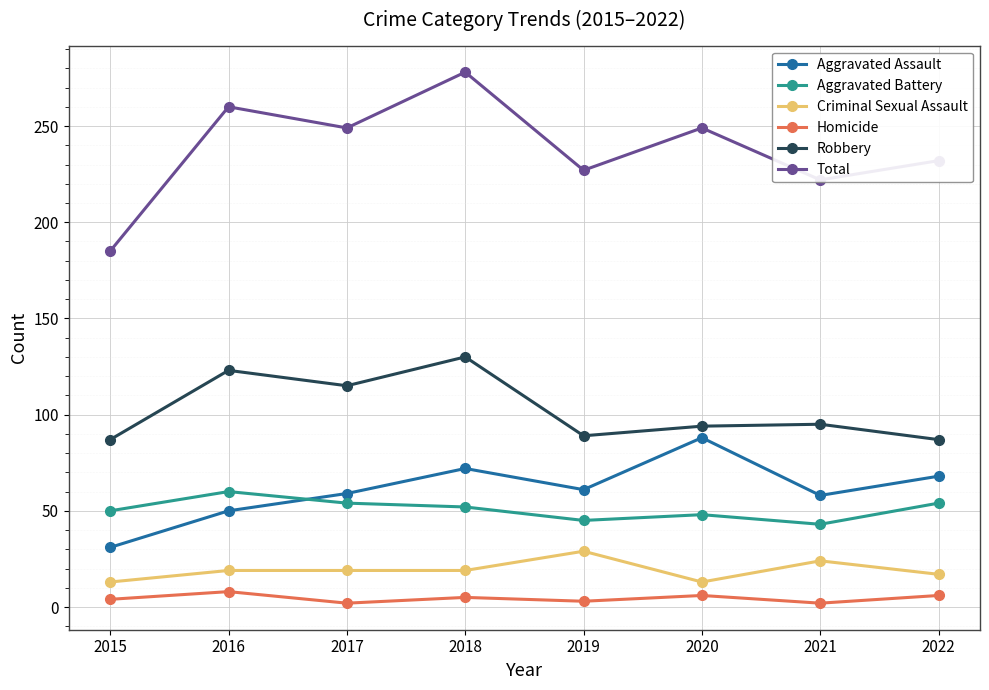

What is the difference between the maximum and second lowest values in the Criminal Sexual Assault series?

16